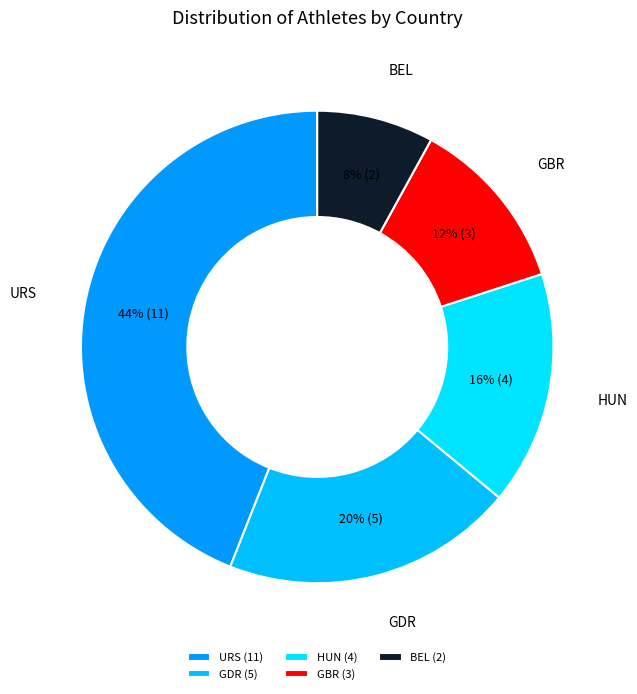

The GBR slice represents 12% of the pie. True or false?

True